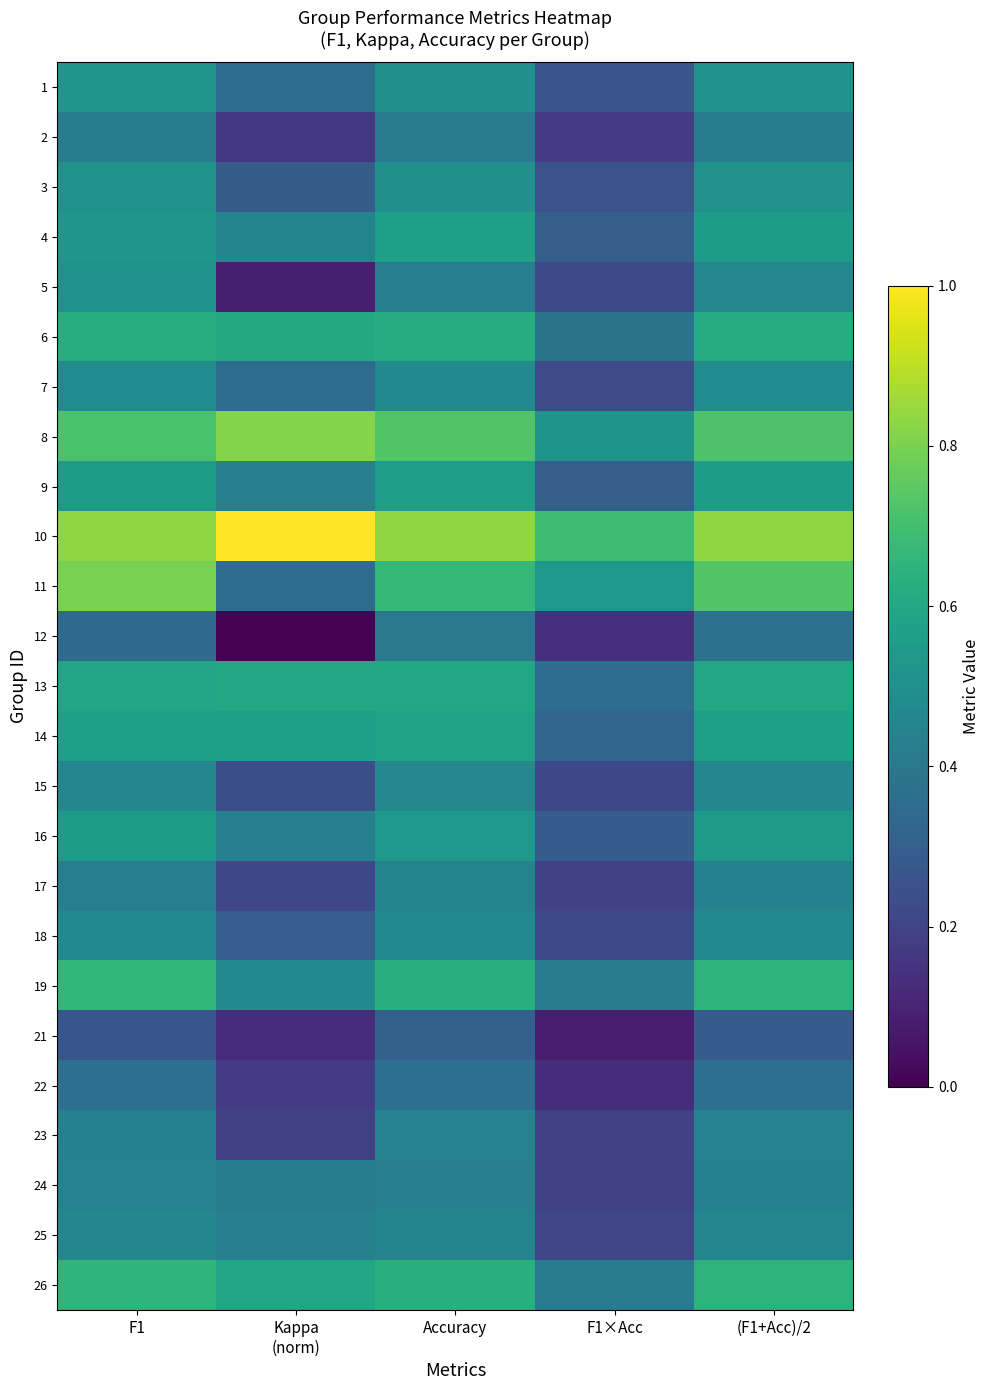

How many categories are shown in the chart?

5